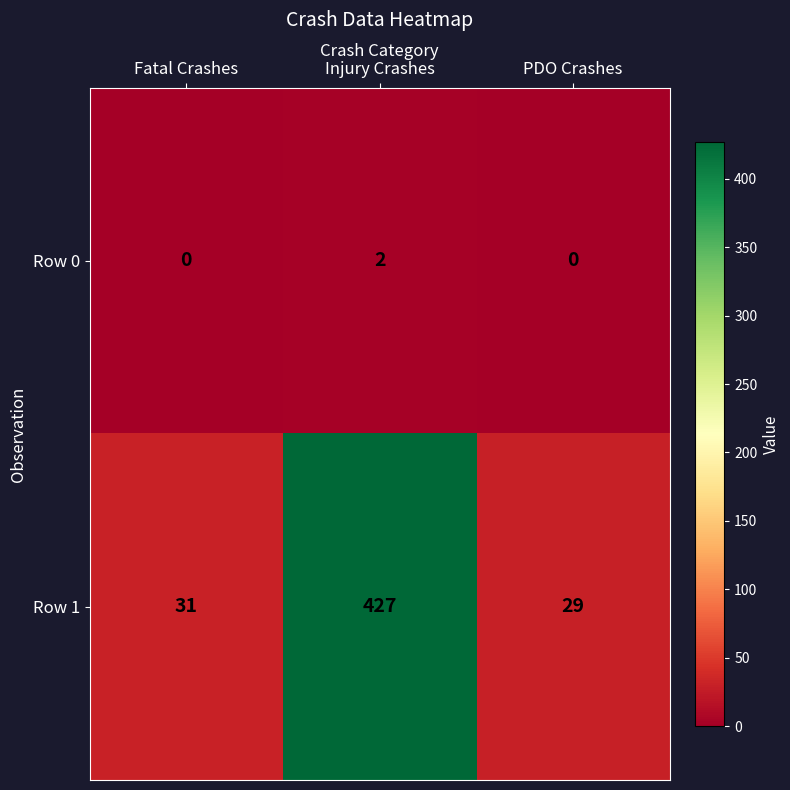

Reading left to right, extract all data points from this chart.

Row 0: Fatal Crashes=0	Injury Crashes=2	PDO Crashes=0
Row 1: Fatal Crashes=31	Injury Crashes=427	PDO Crashes=29